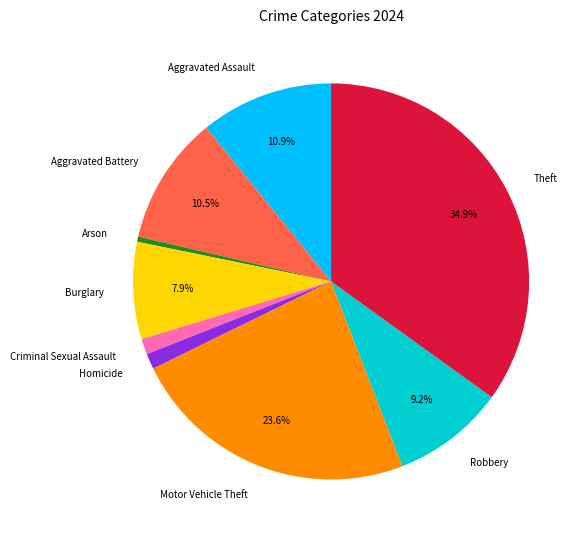

What is the total percentage of Aggravated Battery and Robbery?

19.7%